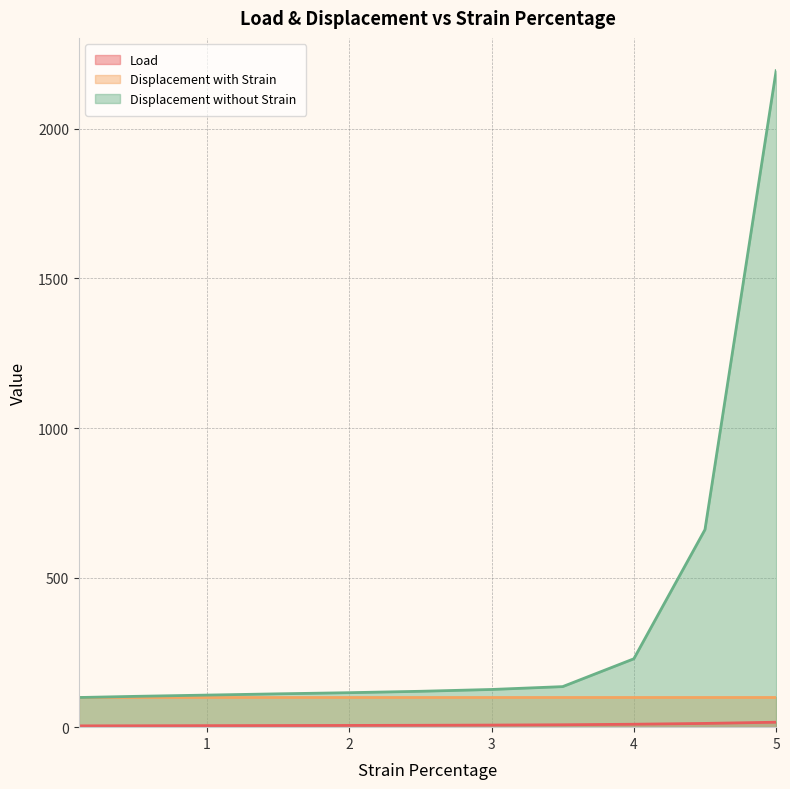

How many lines are shown in the chart?

3